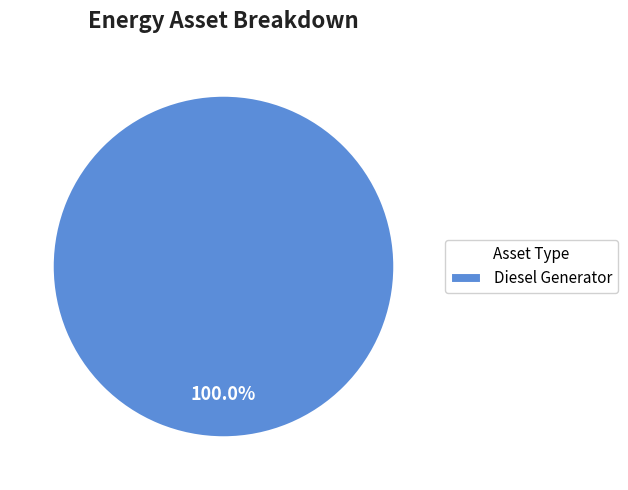

What is the majority slice?

Diesel Generator